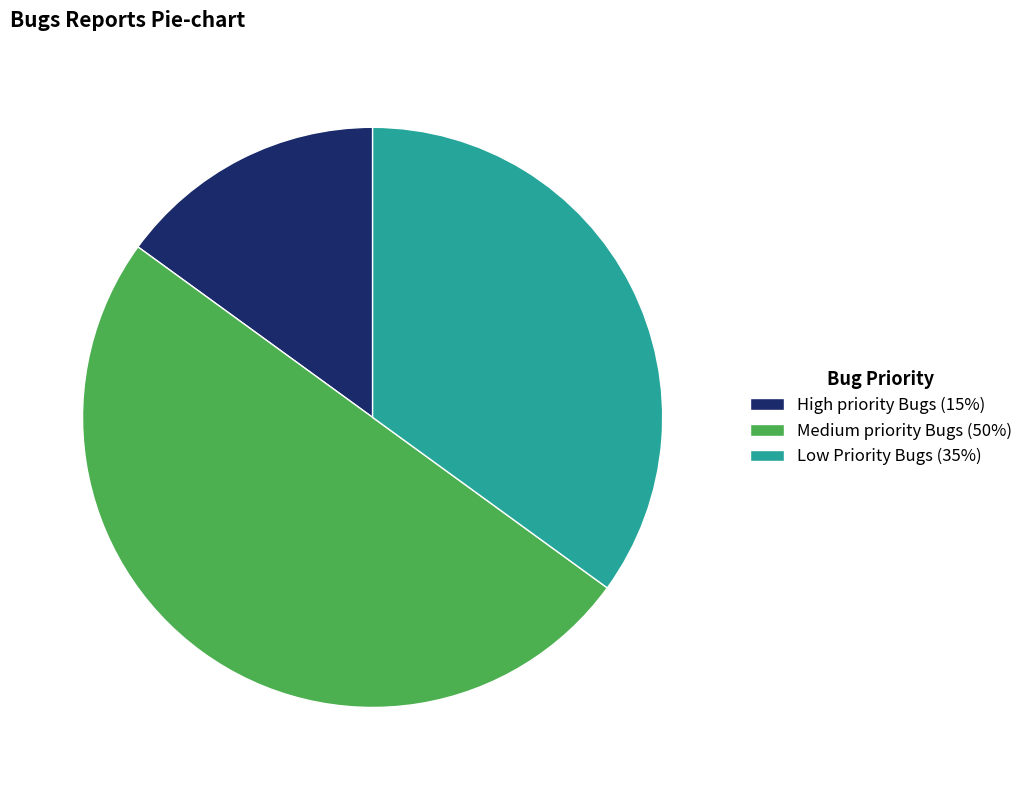

Is the sum of High priority Bugs (15%) and Medium priority Bugs (50%) greater than half?

Yes